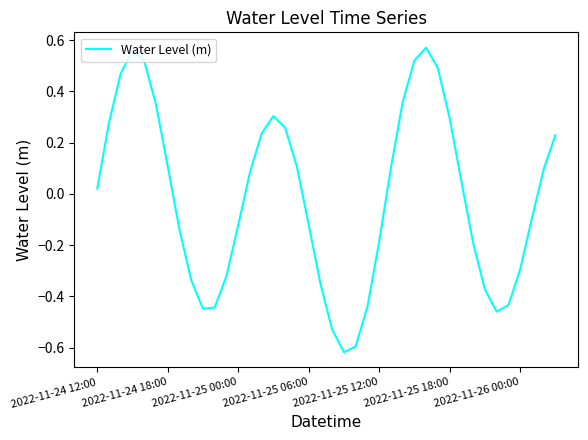

How many values are below zero?

19